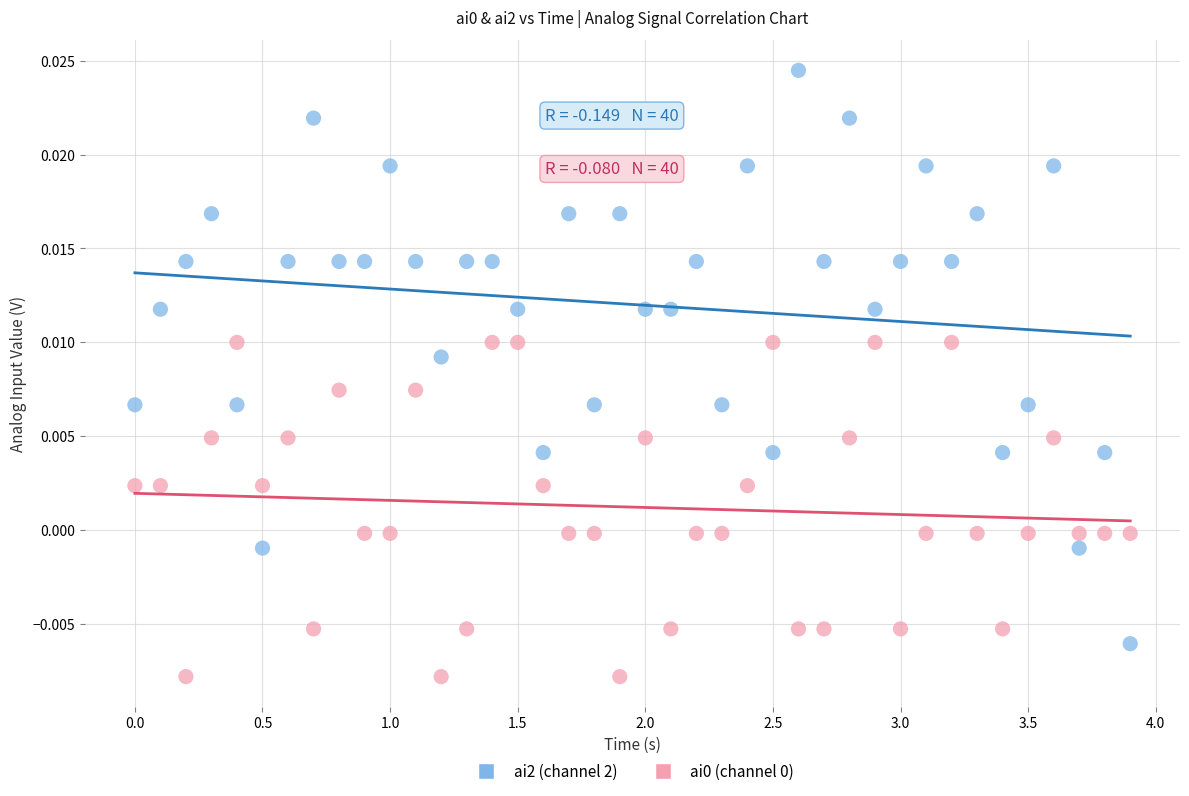

Which series reaches the maximum Y coordinate?

ai2 (channel 2)